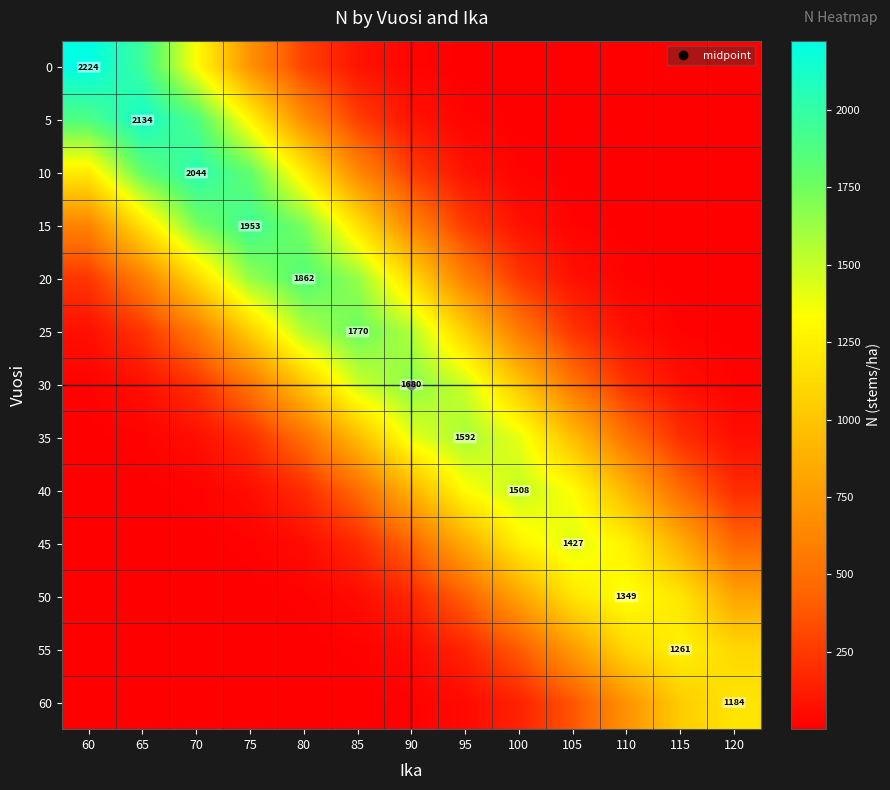

How many data points in 0 are above 22?

7